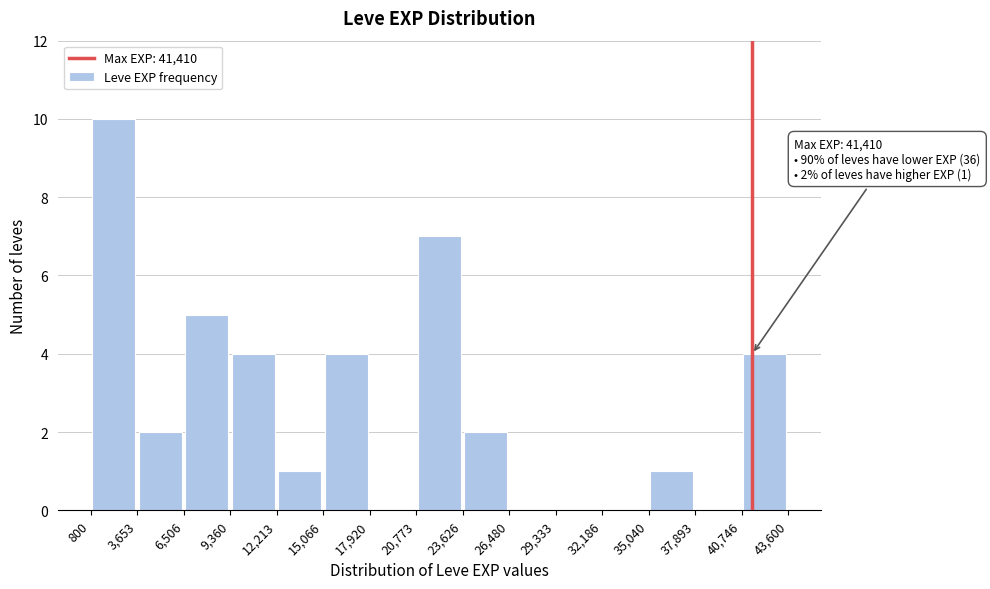

Which range on the x-axis has the tallest bar?

800 to 3,653